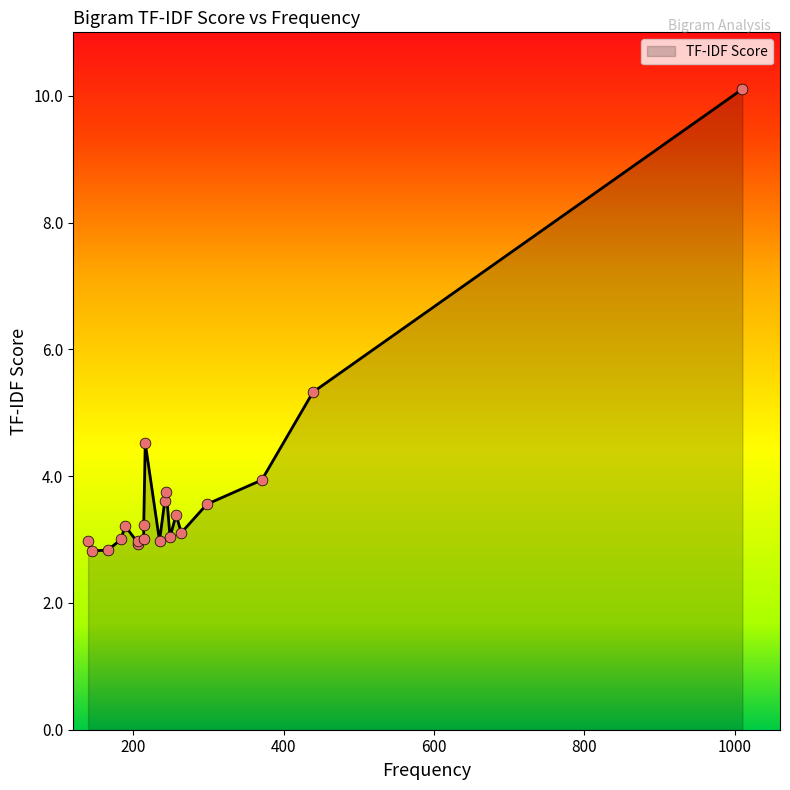

What is the ratio of the value at 184 to the value at 216?

0.7